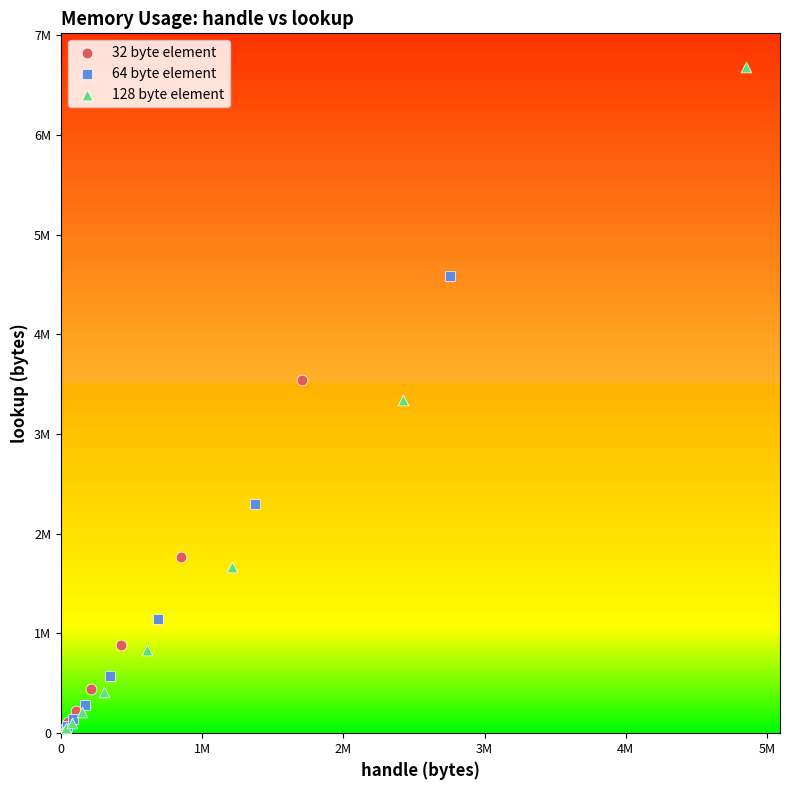

What are all the series names shown in the legend?

32 byte element, 64 byte element, 128 byte element